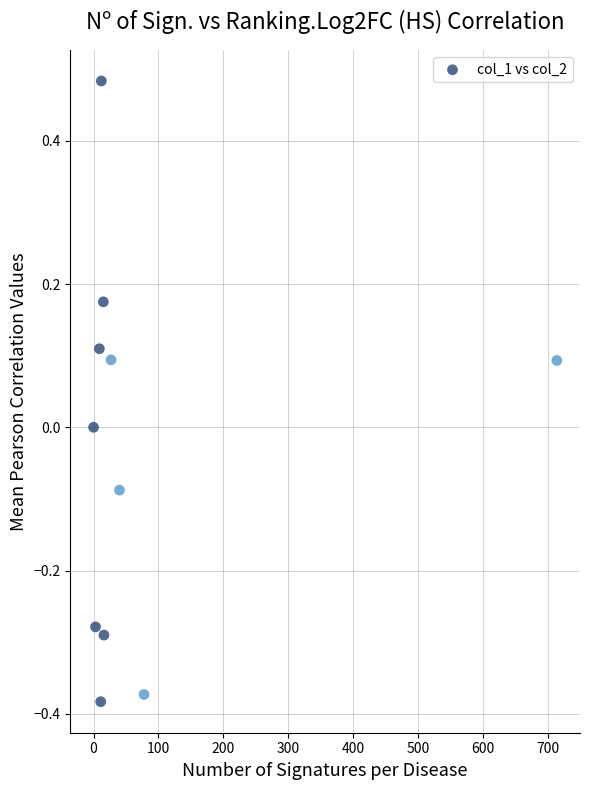

What is the range of X values (max minus min)?

714.0